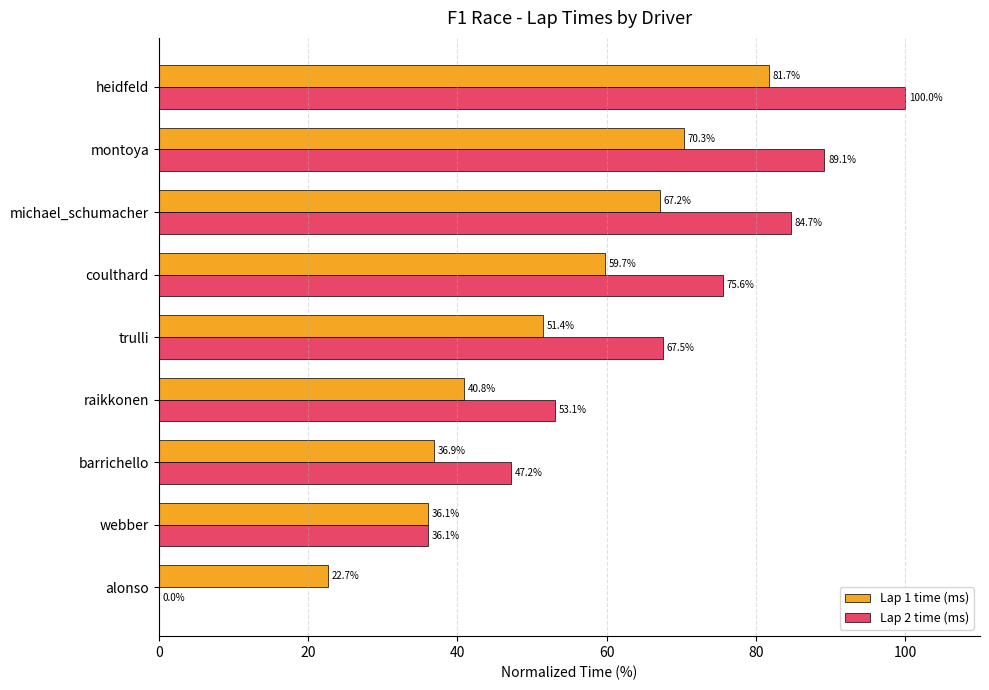

True or false: Lap 1 time (ms) has a value of 70.3 at montoya.

True